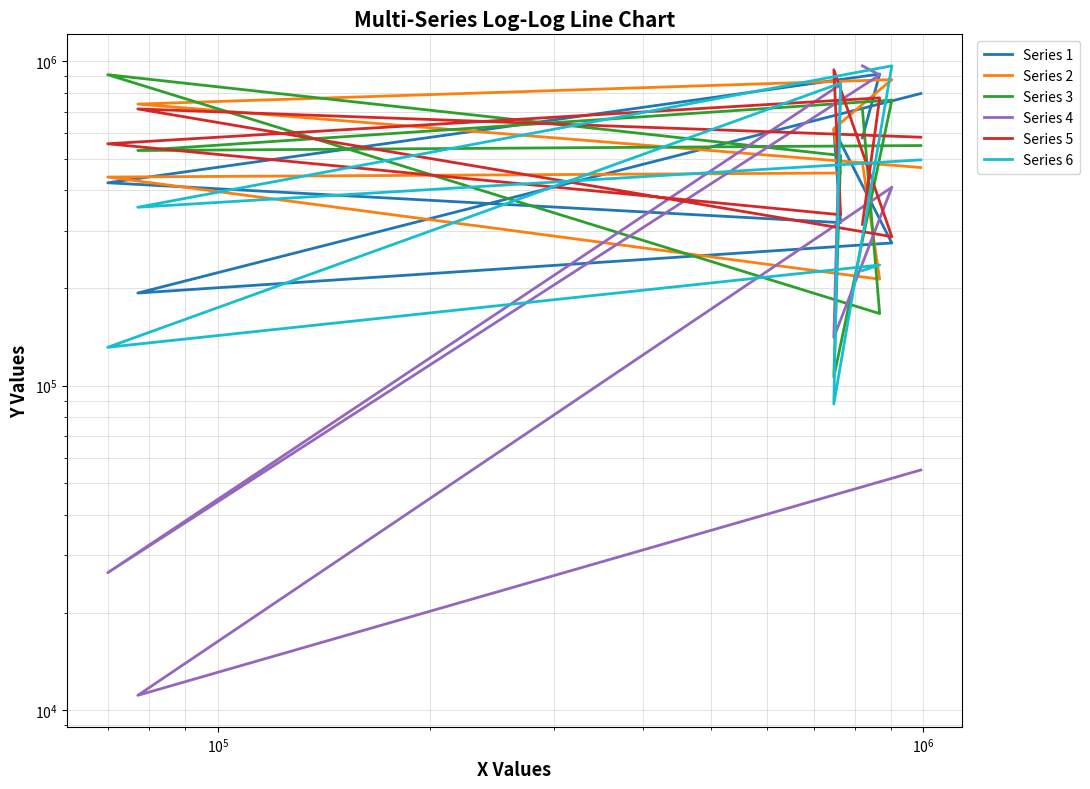

Rank the series by their maximum value, from highest to lowest.

Series 4, Series 6, Series 5, Series 1, Series 3, Series 2